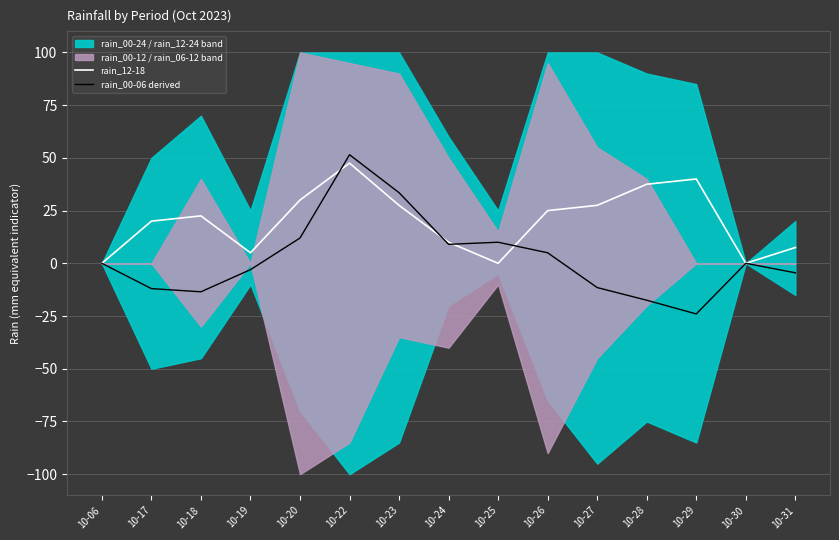

Reading left to right, what are all the values shown in this chart?

rain_12-18: 0.0	20.0	22.5	5.0	30.0	47.5	27.5	10.0	0.0	25.0	27.5	37.5	40.0	0.0	7.5
rain_00-06 derived: 0.0	-12.0	-13.5	-3.0	12.0	51.5	33.5	9.0	10.0	5.0	-11.5	-17.5	-24.0	0.0	-4.5